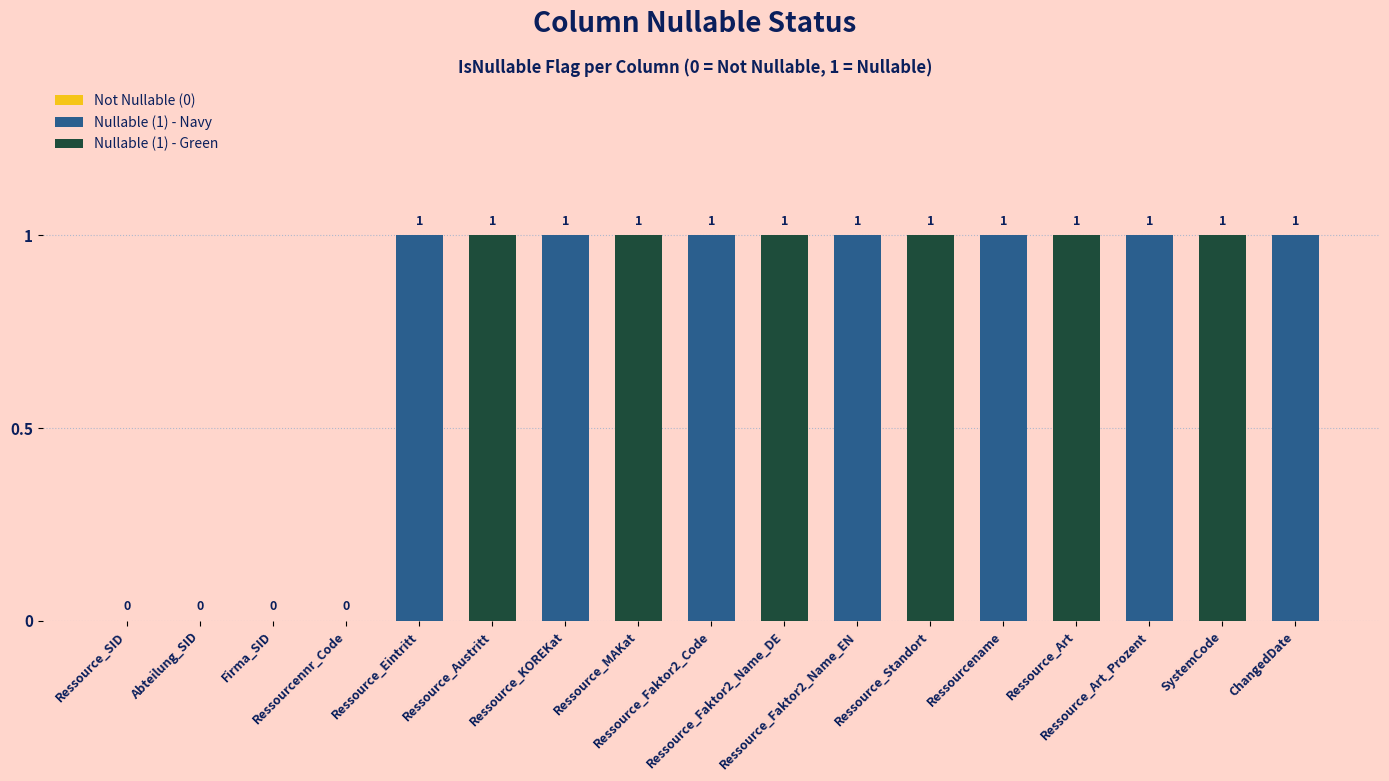

How many values are between 1 and 2?

13